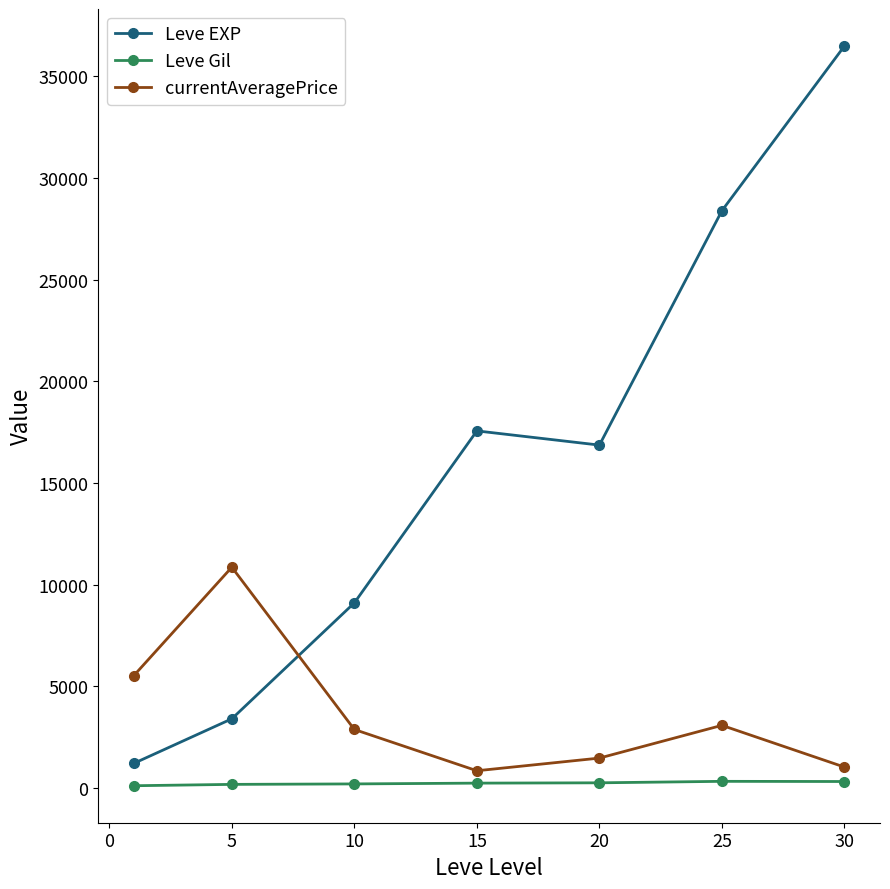

Which series has the largest total across all categories?

Leve EXP